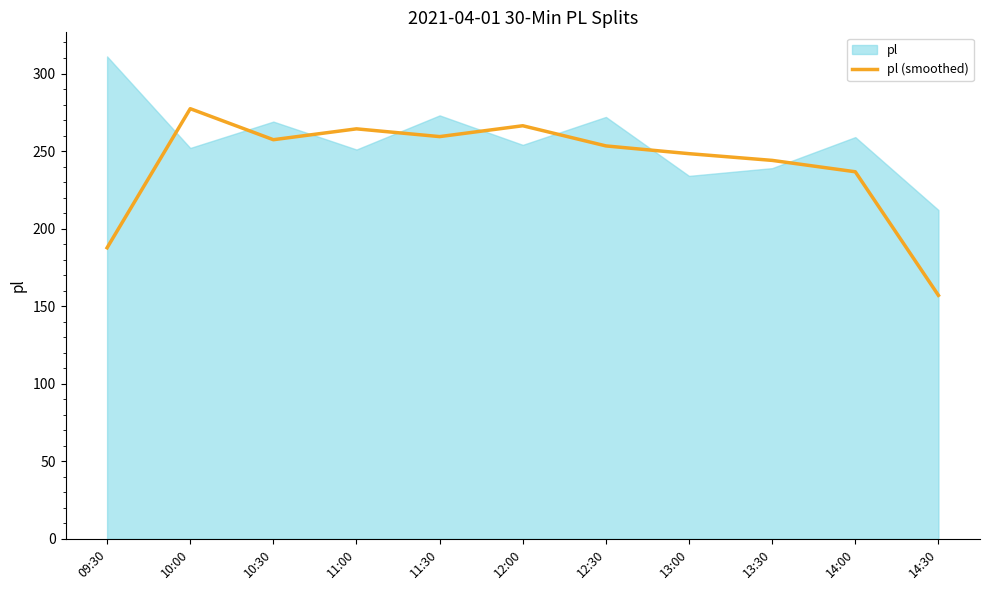

True or false: pl (smoothed) has a value of 370.4 at 13:00.

False